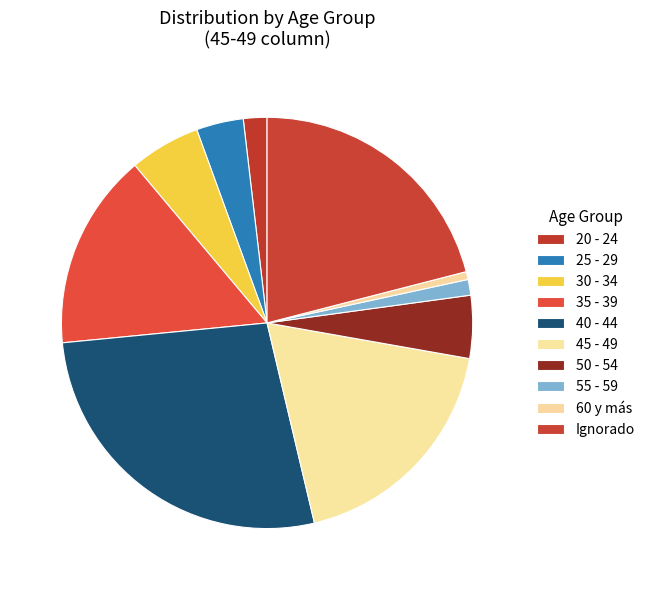

What percentage do 30 - 34 and 55 - 59 together represent?

6.8%